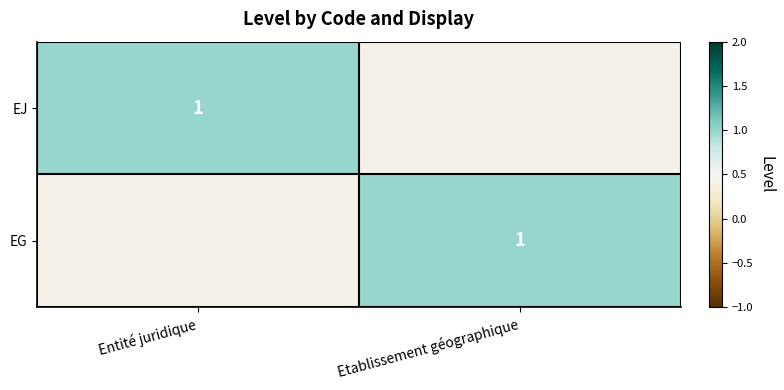

Which has a higher value, Entité juridique or Etablissement géographique?

Entité juridique